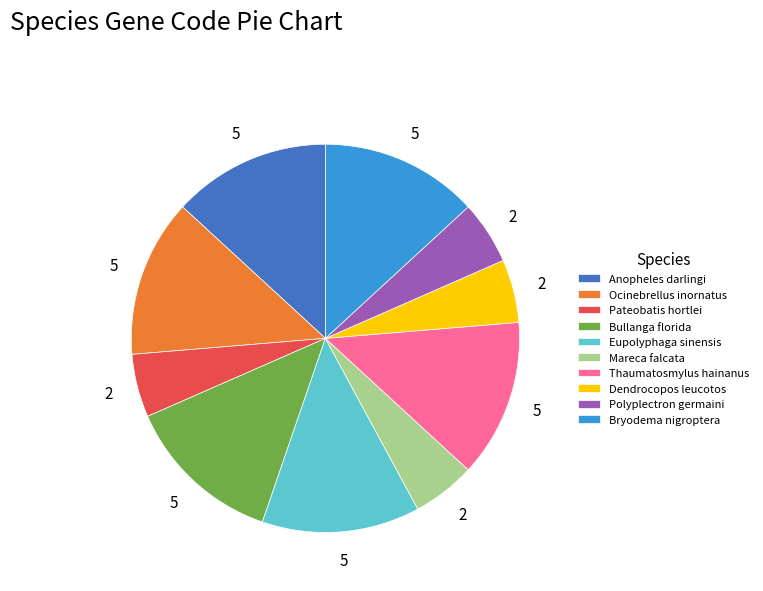

Do Thaumatosmylus hainanus and Polyplectron germaini together represent more than half of the pie?

No